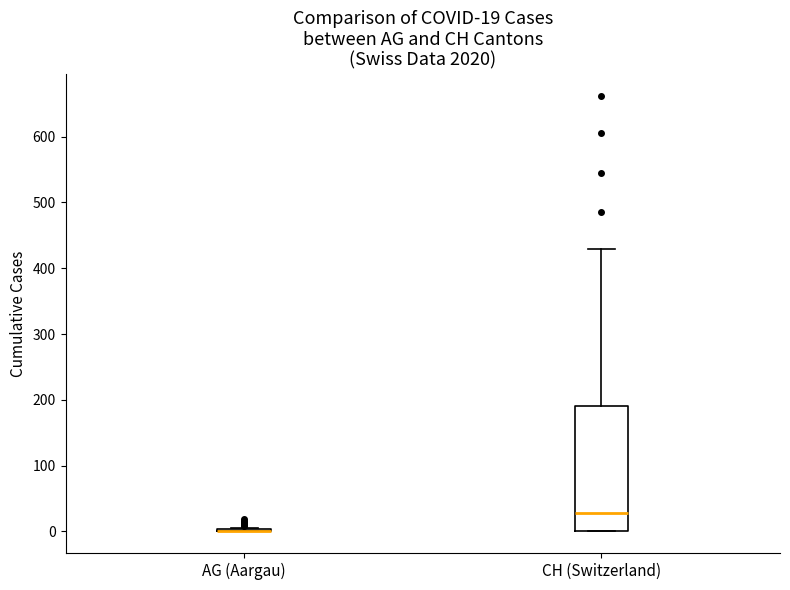

Which box is the tallest, from its lower edge to its upper edge?

CH (Switzerland)